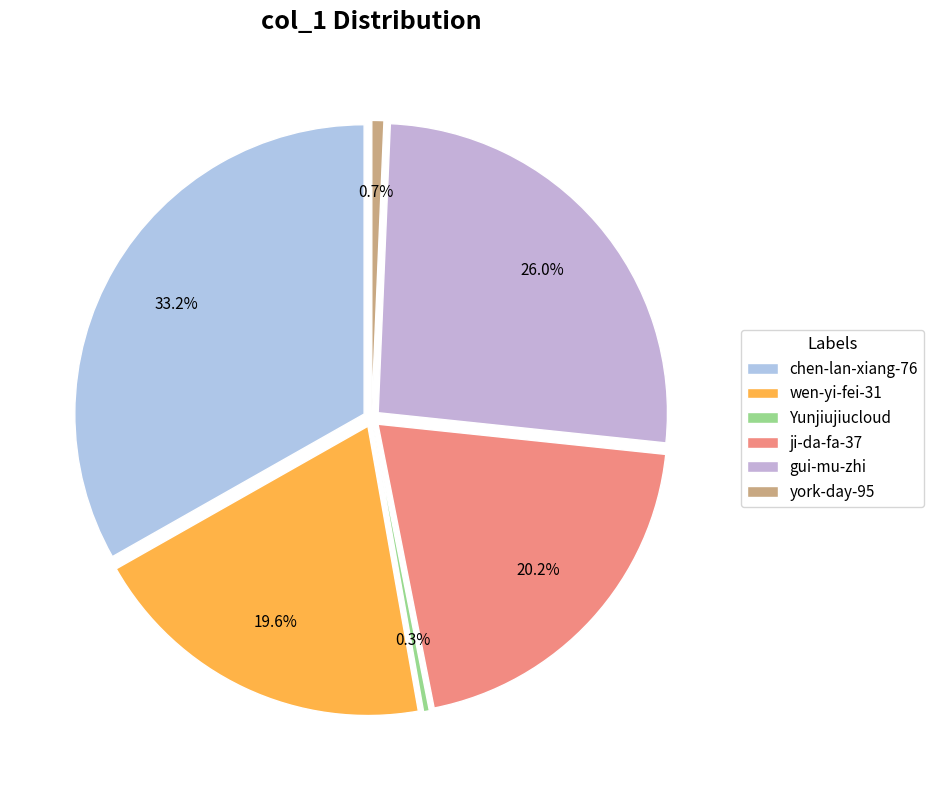

To the nearest percent, what is the difference between the Yunjiujiucloud and chen-lan-xiang-76 slice percentages?

33%